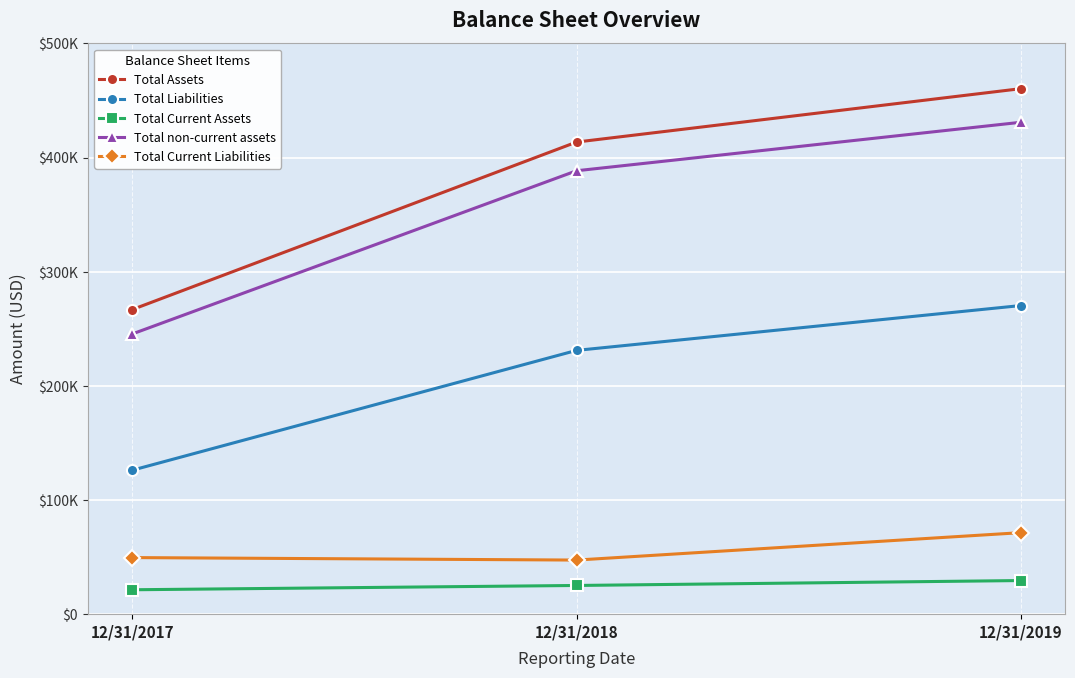

What is the difference between the Total Liabilities values at 12/31/2019 and 12/31/2017?

144229